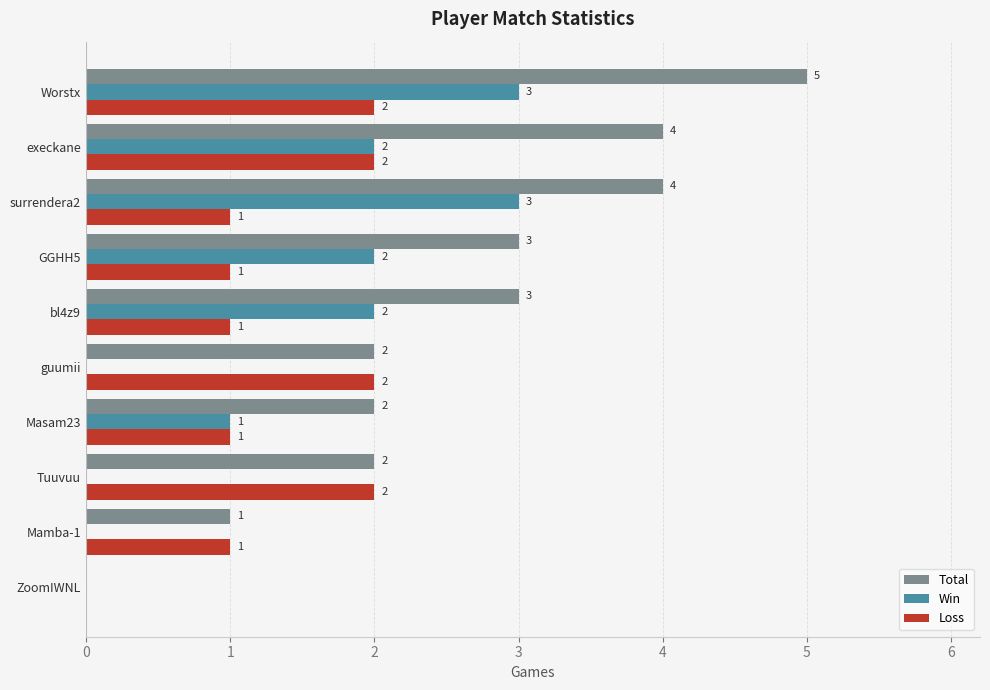

What are all the series names shown in the legend?

Total, Win, Loss